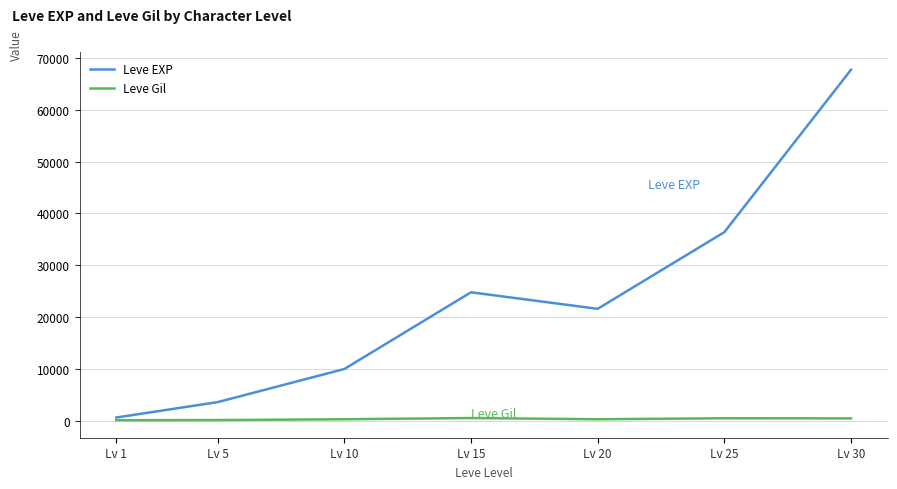

At which label does Leve EXP first exceed 21600?

Lv 15